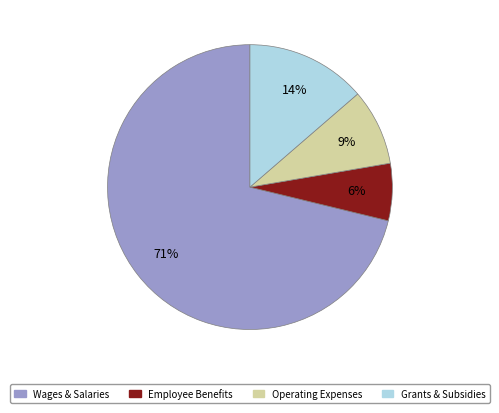

Is there a majority slice in this chart?

Yes